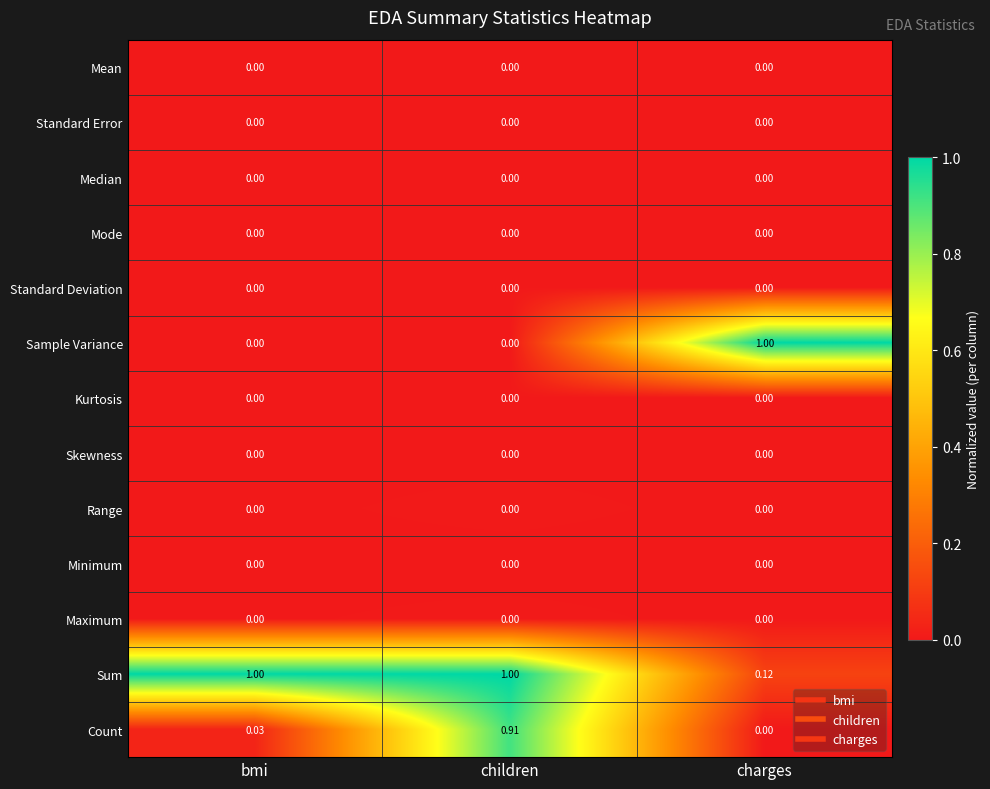

At which category is the sum across all series the highest?

children